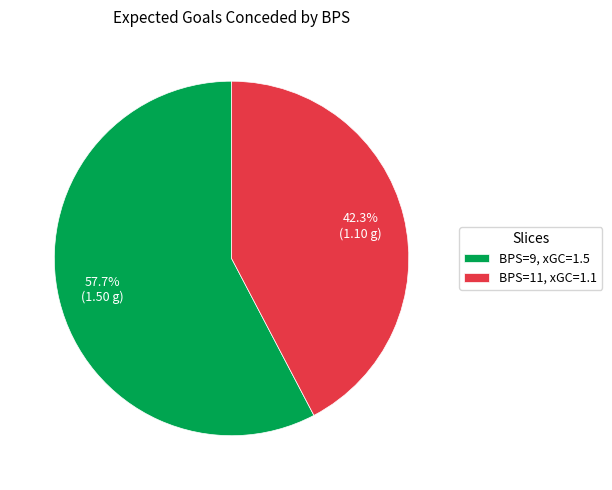

Which slice is the largest?

BPS=9, xGC=1.5